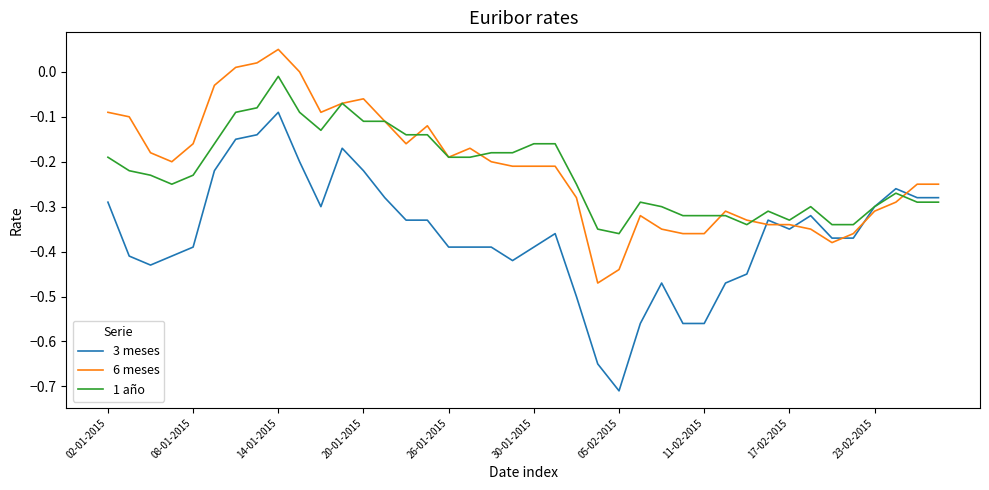

What is the sum of all 1 año values?

-8.9